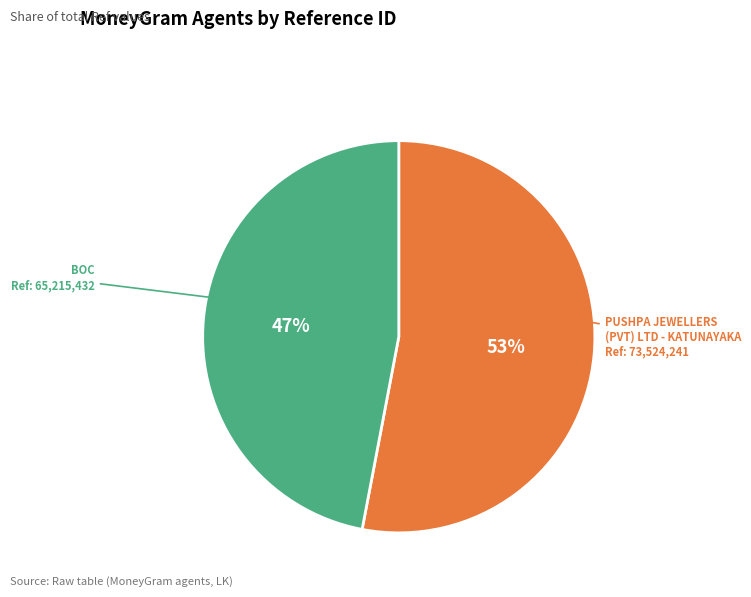

Which slice is the largest?

PUSHPA JEWELLERS (PVT) LTD - KATUNAYAKA